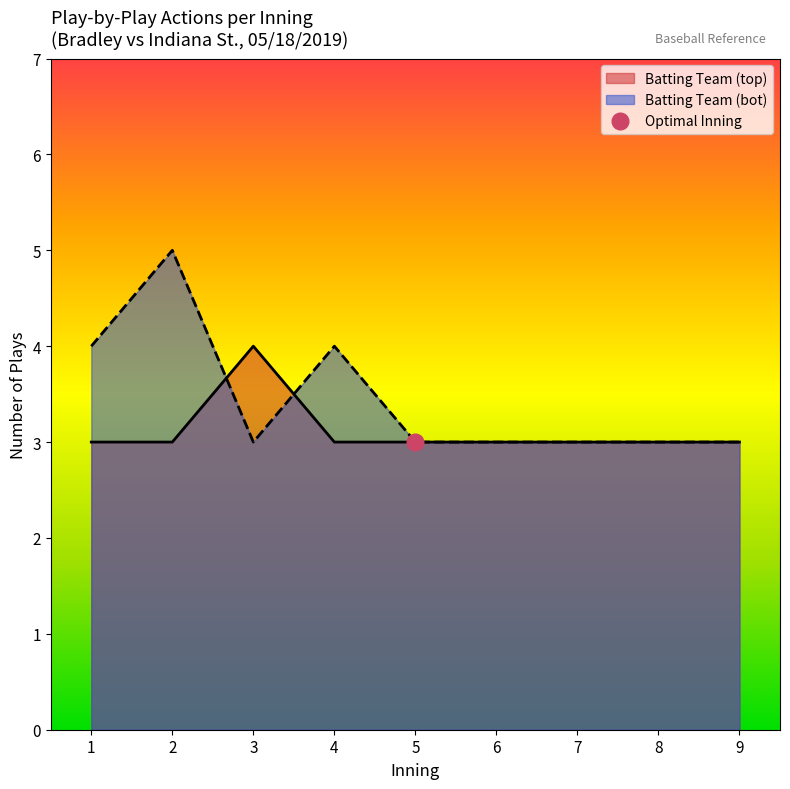

How many distinct data groups are displayed?

2